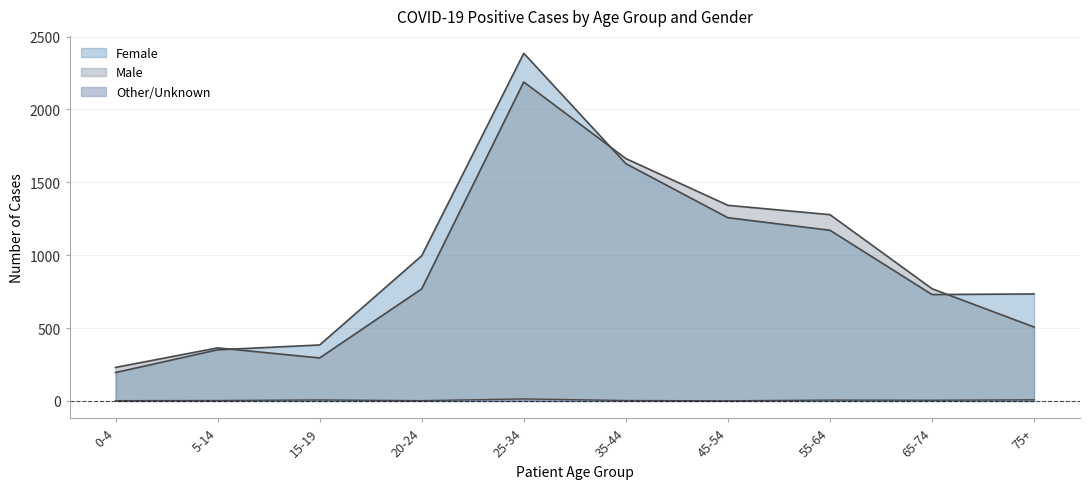

The Other/Unknown series shows 4 at 55-64. True or false?

False